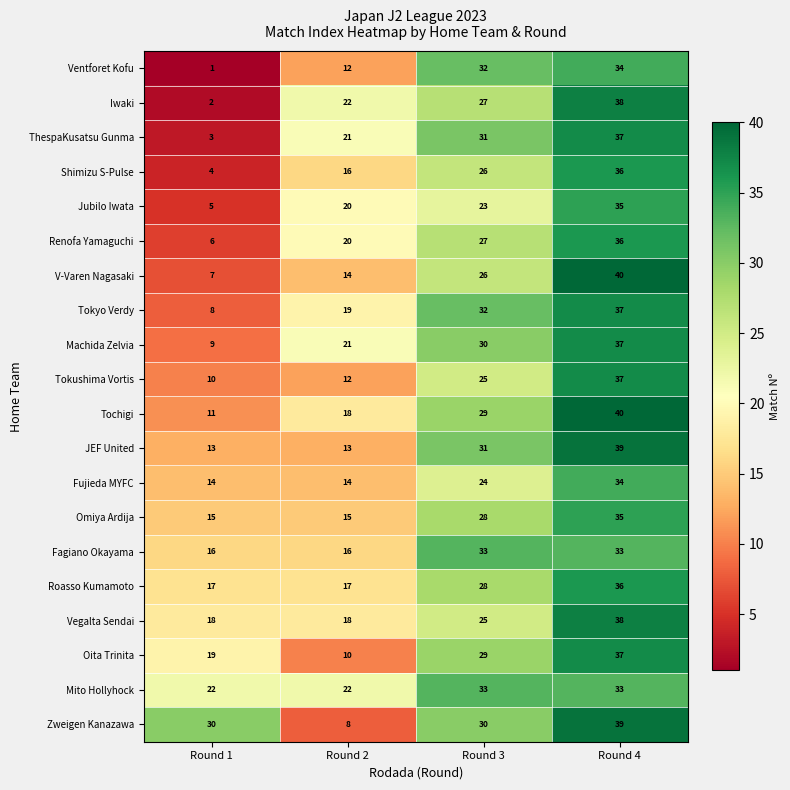

What is the approximate value of ThespaKusatsu Gunma at Round 2, to the nearest 5?

20